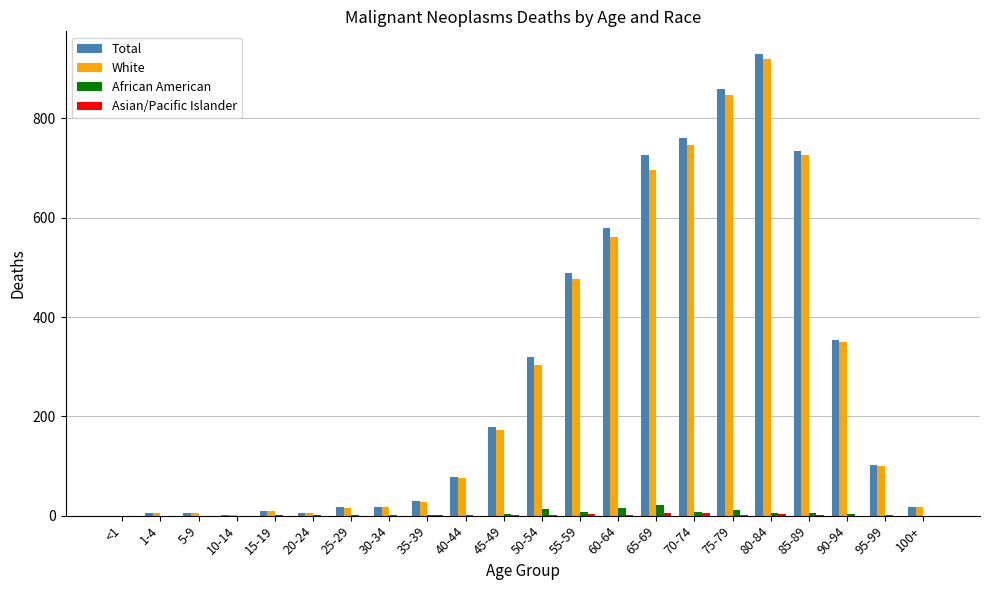

What is the sum of all African American values?

105